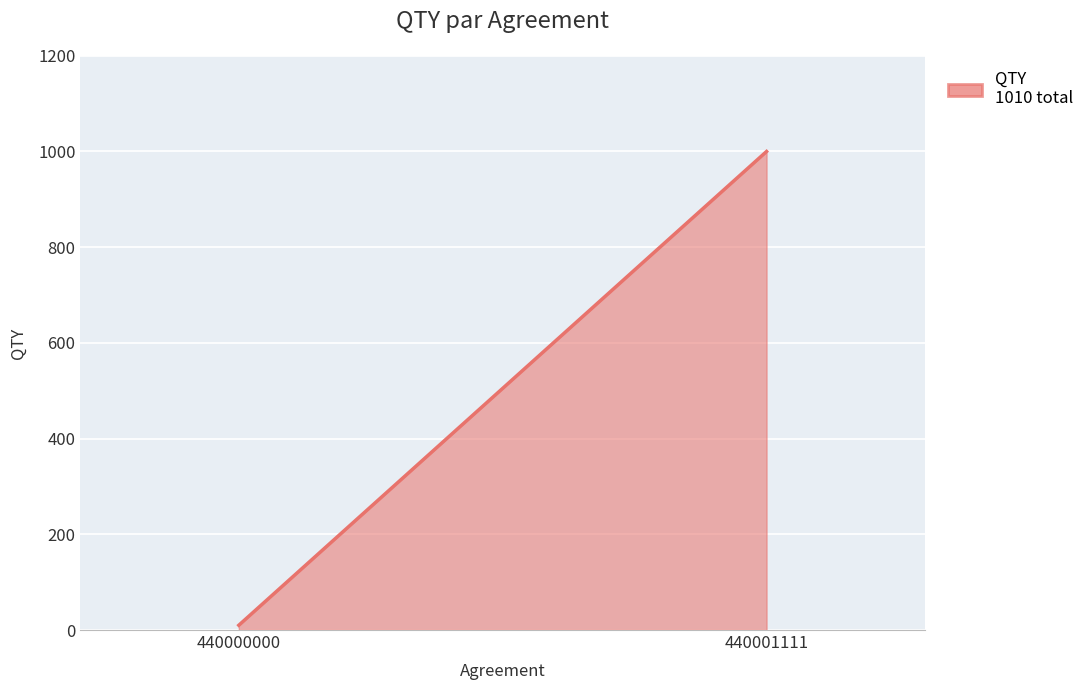

What is the value of the 1st point from the left?

10